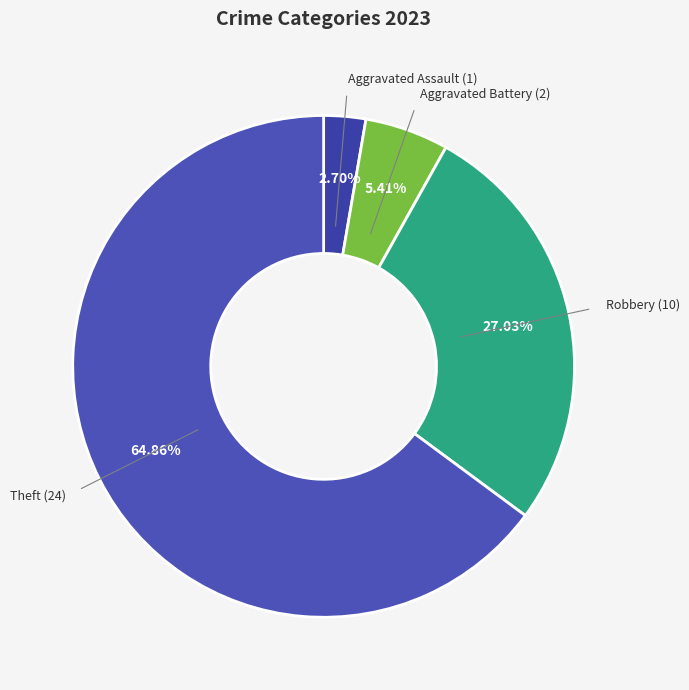

To the nearest percent, what portion does Aggravated Battery represent?

5%